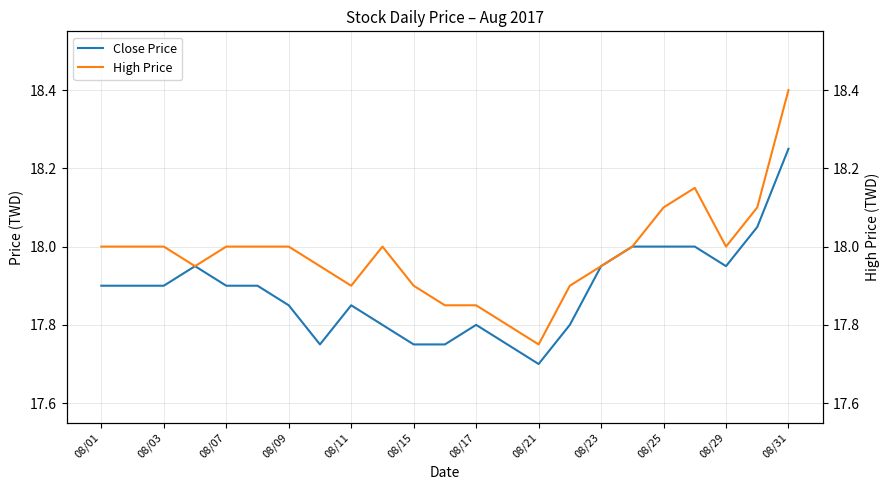

Which category has the lowest value in the Close Price series?

08/21